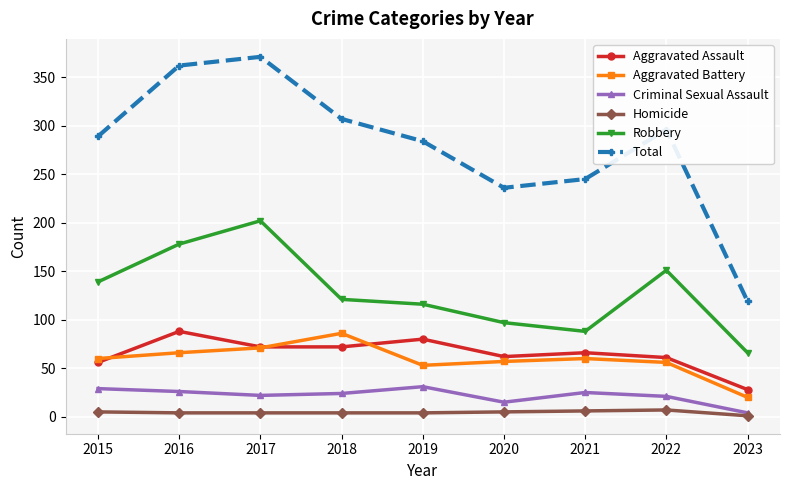

True or false: Aggravated Assault and Homicide cross at least once.

False